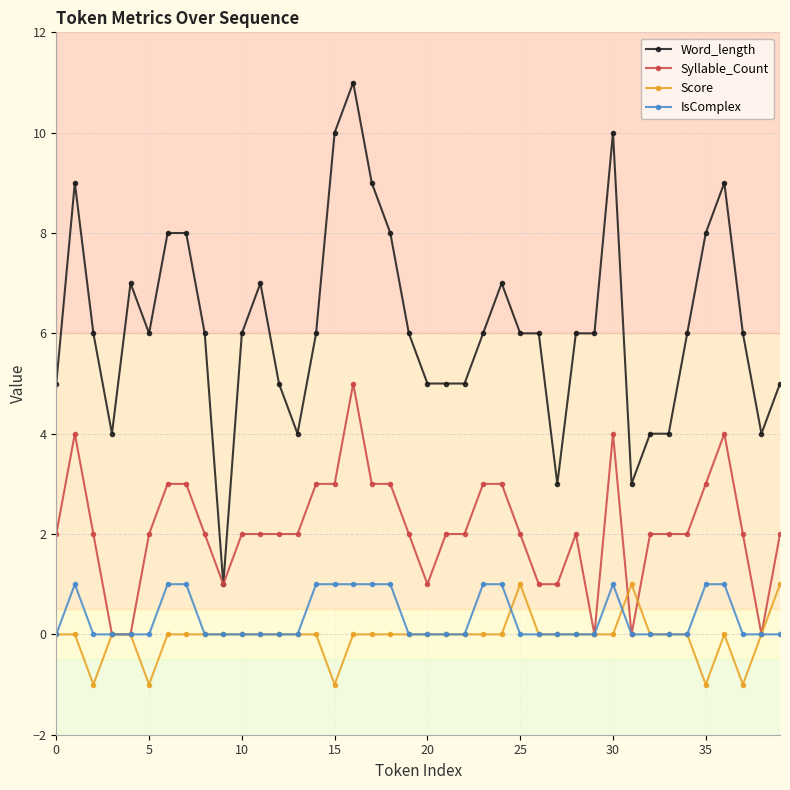

Which series has the widest spread of values?

Word_length